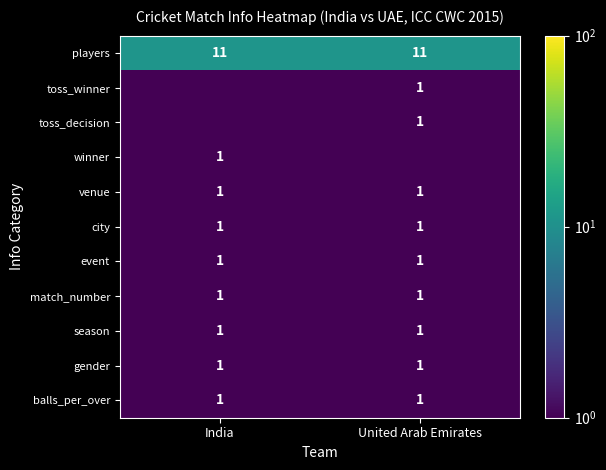

Which has a higher value, United Arab Emirates or India?

United Arab Emirates